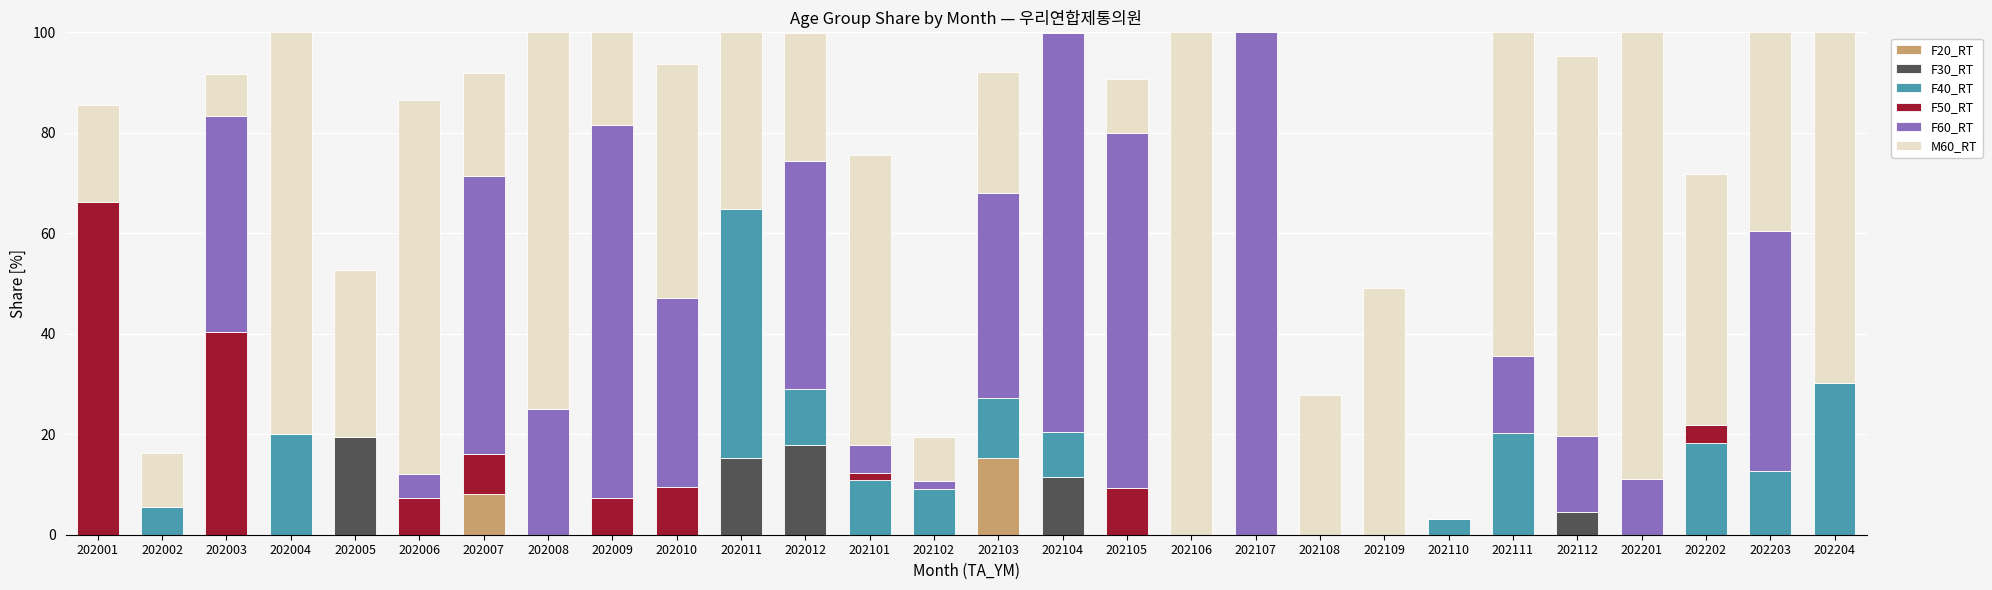

What is the total value across all series at 202105?

90.7